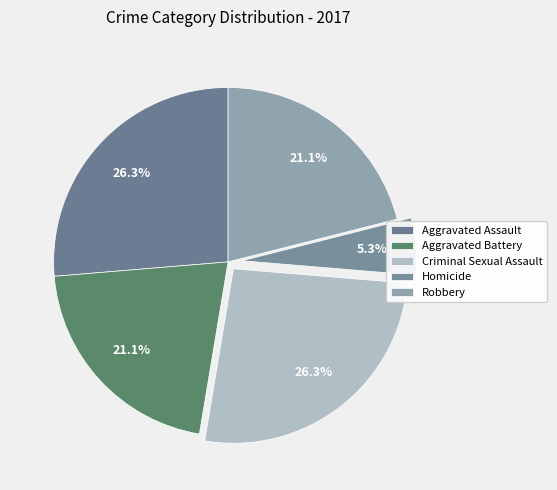

Is it true that Aggravated Assault is 26% of the pie?

True